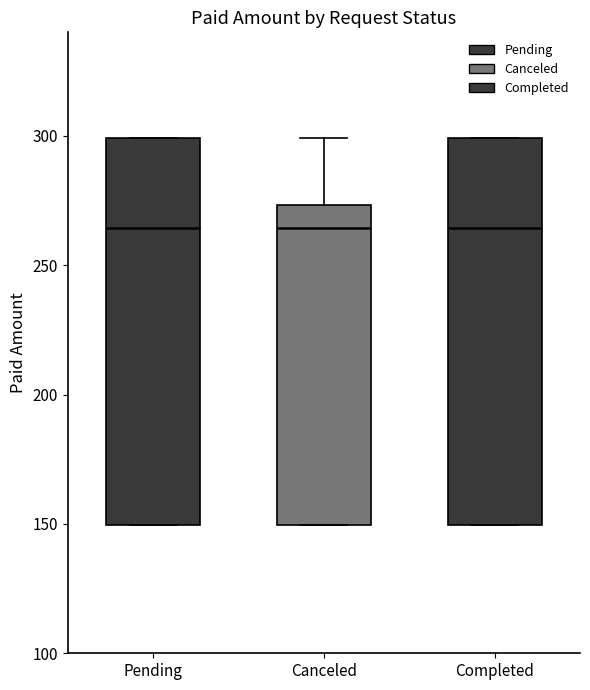

Reading left to right, transcribe this box plot: for each box, give where its median line is, the range the box spans, and where its two whiskers end, as read against the y-axis. The values are not printed on the chart, so give them approximately, as read against the axis.

Pending: median 265, box 150 to 300, whiskers 150 to 300
Canceled: median 265, box 150 to 275, whiskers 150 to 300
Completed: median 265, box 150 to 300, whiskers 150 to 300